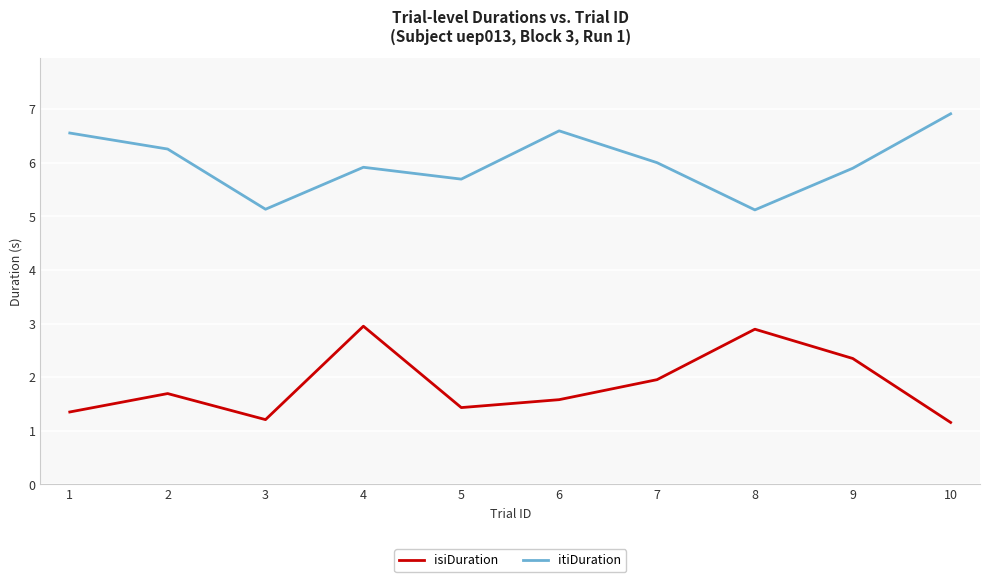

At which category does itiDuration reach its first local valley?

3